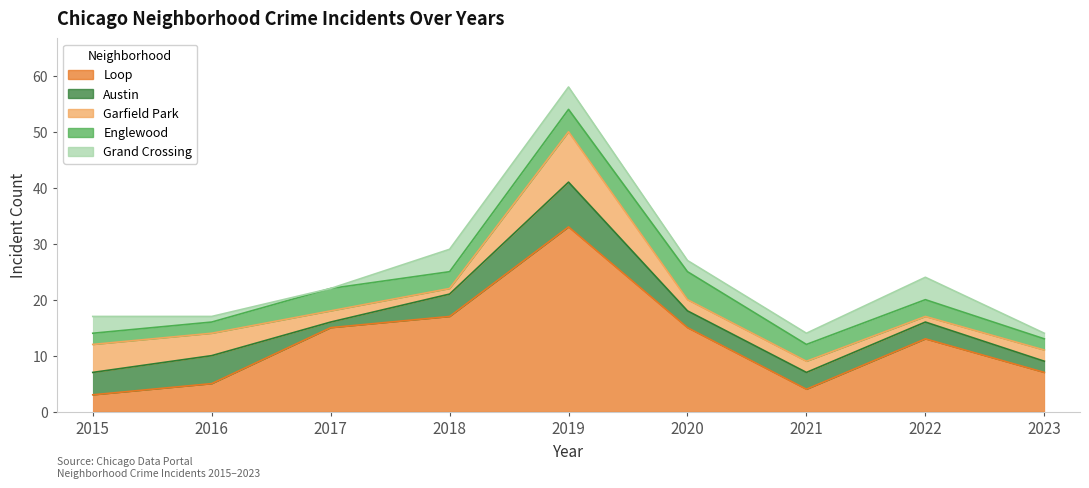

True or false: Austin has a value of 5 at 2016.

True